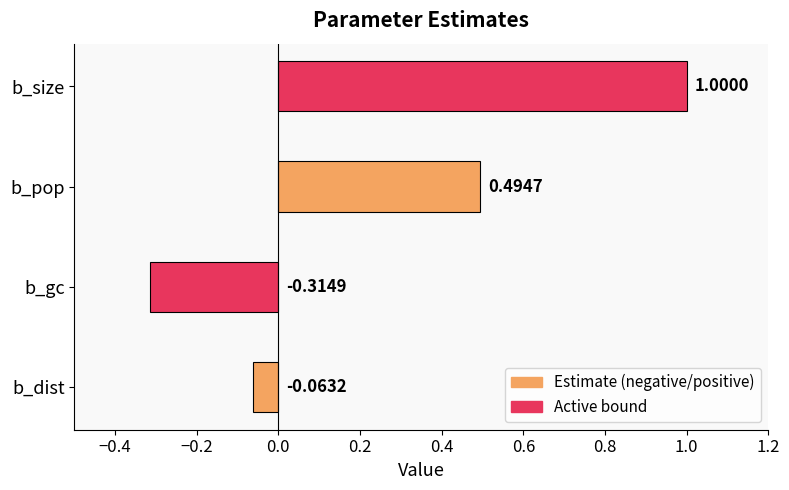

Between b_size and b_pop, which is larger?

b_size